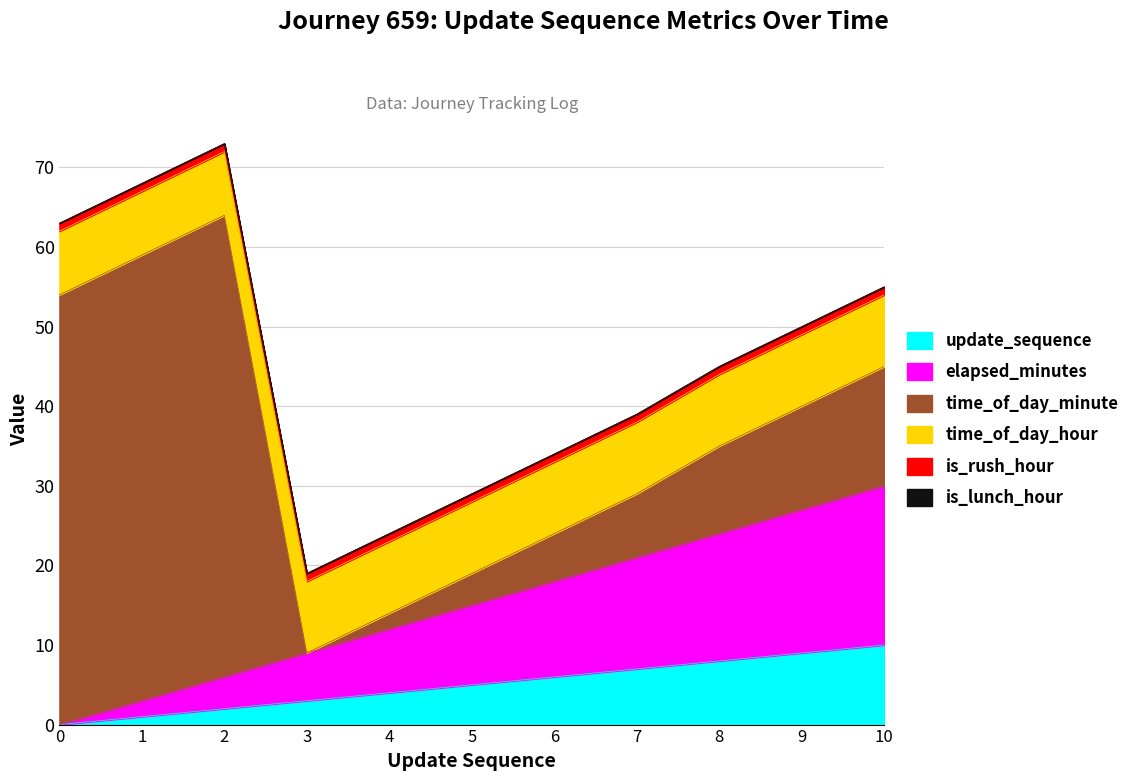

How many categories are shown in the chart?

11